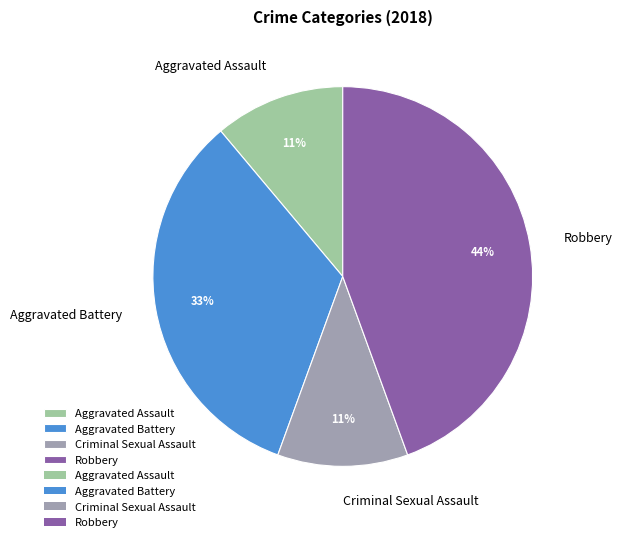

Does any single category account for the majority?

No